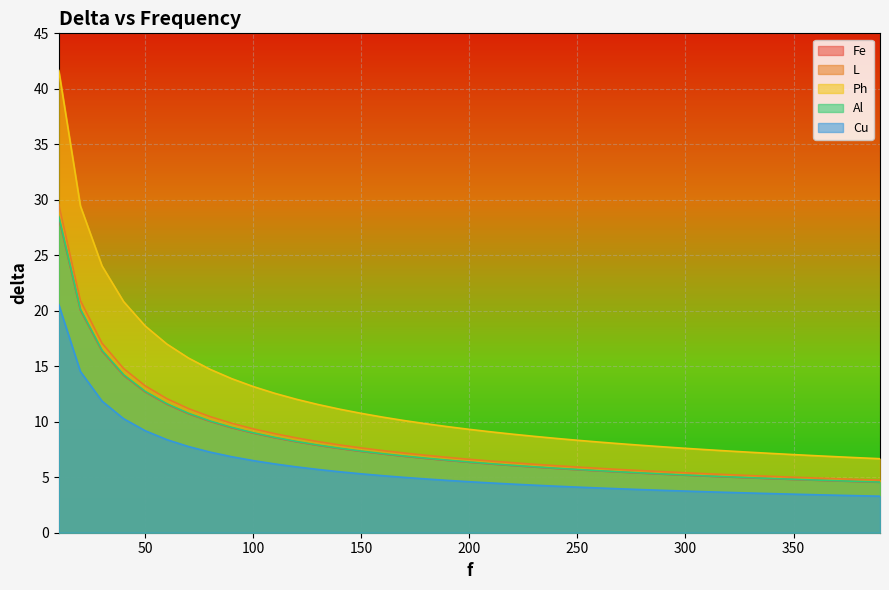

Reading left to right, transcribe all the data shown in this chart.

Fe: 10=20.5	20=14.5	30=11.9	40=10.3	50=9.2	60=8.4	70=7.8	80=7.3	90=6.8	100=6.5	110=6.2	120=5.9	130=5.7	140=5.5	150=5.3	160=5.1	170=5.0	180=4.8	190=4.7	200=4.6	210=4.5	220=4.4	230=4.3	240=4.2	250=4.1	260=4.0	270=4.0	280=3.9	290=3.8	300=3.8	310=3.7	320=3.6	330=3.6	340=3.5	350=3.5	360=3.4	370=3.4	380=3.3	390=3.3
L: 10=28.4	20=20.1	30=16.4	40=14.2	50=12.7	60=11.6	70=10.7	80=10.0	90=9.5	100=9.0	110=8.6	120=8.2	130=7.9	140=7.6	150=7.3	160=7.1	170=6.9	180=6.7	190=6.5	200=6.3	210=6.2	220=6.0	230=5.9	240=5.8	250=5.7	260=5.6	270=5.5	280=5.4	290=5.3	300=5.2	310=5.1	320=5.0	330=4.9	340=4.9	350=4.8	360=4.7	370=4.7	380=4.6	390=4.5
Ph: 10=29.6	20=20.9	30=17.1	40=14.8	50=13.2	60=12.1	70=11.2	80=10.5	90=9.9	100=9.4	110=8.9	120=8.5	130=8.2	140=7.9	150=7.6	160=7.4	170=7.2	180=7.0	190=6.8	200=6.6	210=6.5	220=6.3	230=6.2	240=6.0	250=5.9	260=5.8	270=5.7	280=5.6	290=5.5	300=5.4	310=5.3	320=5.2	330=5.2	340=5.1	350=5.0	360=4.9	370=4.9	380=4.8	390=4.7
Al: 10=41.7	20=29.5	30=24.0	40=20.8	50=18.6	60=17.0	70=15.7	80=14.7	90=13.9	100=13.2	110=12.6	120=12.0	130=11.6	140=11.1	150=10.8	160=10.4	170=10.1	180=9.8	190=9.6	200=9.3	210=9.1	220=8.9	230=8.7	240=8.5	250=8.3	260=8.2	270=8.0	280=7.9	290=7.7	300=7.6	310=7.5	320=7.4	330=7.3	340=7.1	350=7.0	360=6.9	370=6.8	380=6.8	390=6.7
Cu: 10=28.5	20=20.1	30=16.4	40=14.2	50=12.7	60=11.6	70=10.8	80=10.1	90=9.5	100=9.0	110=8.6	120=8.2	130=7.9	140=7.6	150=7.4	160=7.1	170=6.9	180=6.7	190=6.5	200=6.4	210=6.2	220=6.1	230=5.9	240=5.8	250=5.7	260=5.6	270=5.5	280=5.4	290=5.3	300=5.2	310=5.1	320=5.0	330=5.0	340=4.9	350=4.8	360=4.7	370=4.7	380=4.6	390=4.6